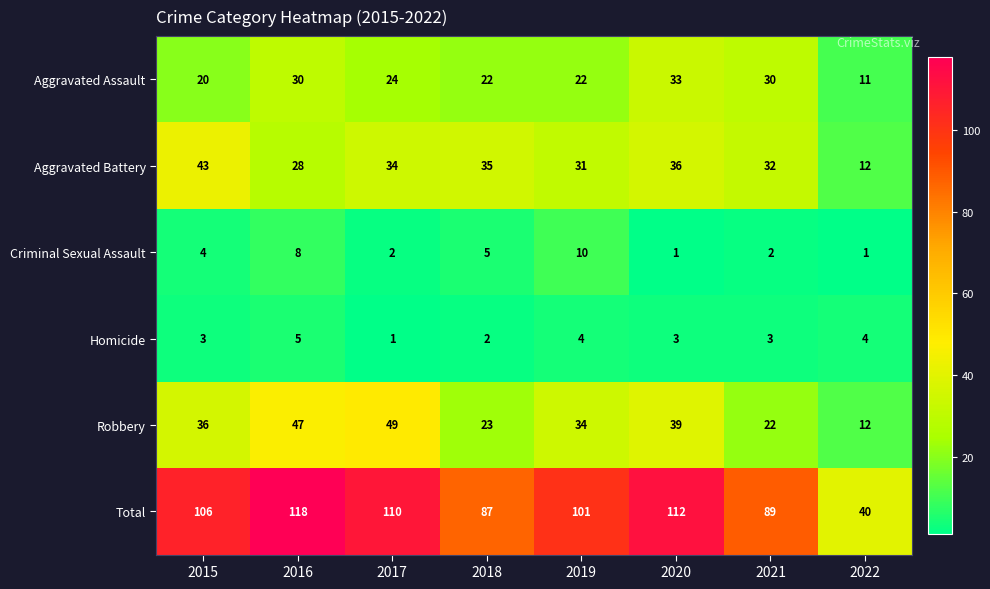

What is the spread (max minus min) of values at 2018?

85